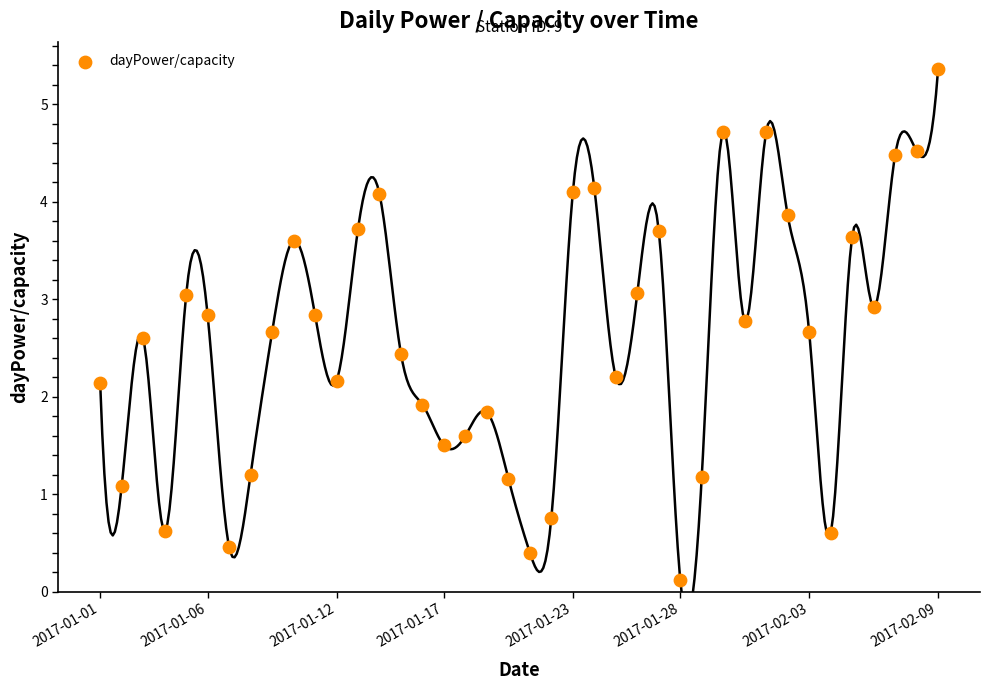

What is the range of Y values (max minus min)?

5.2